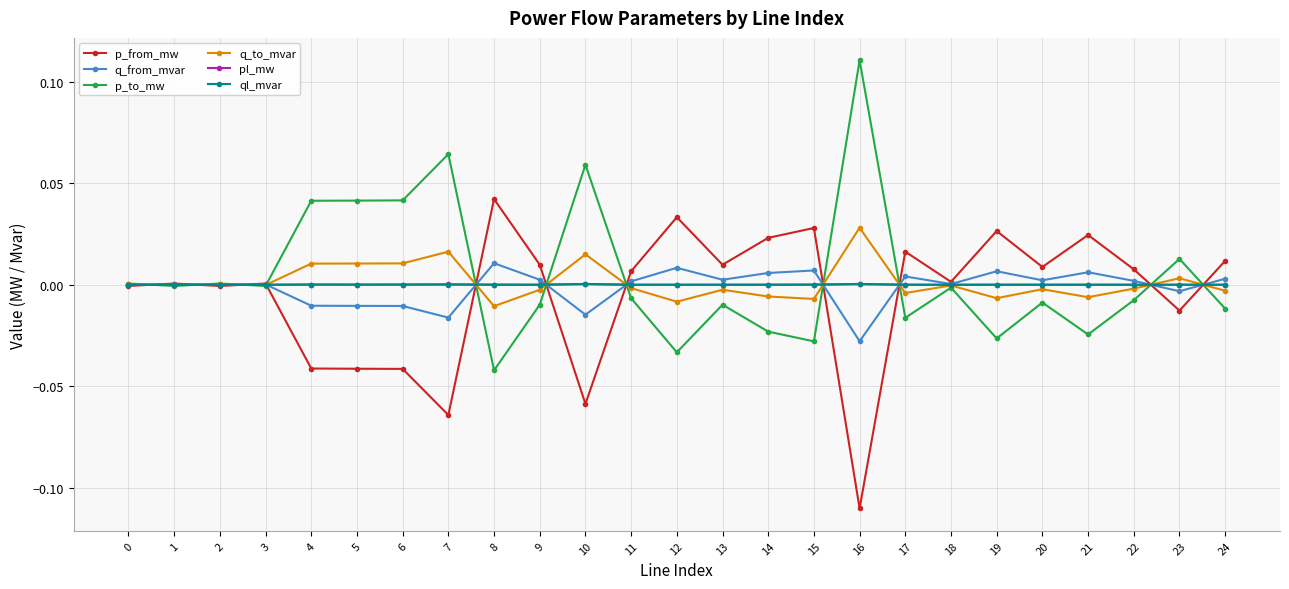

True or false: p_to_mw has more than 0 points higher than both neighbors.

True